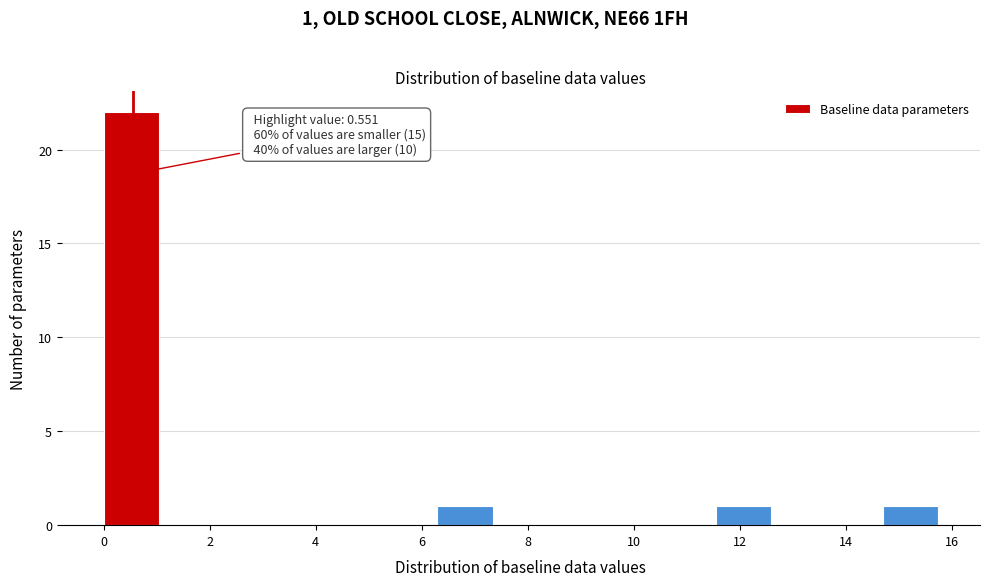

Over which range of the x-axis is the bar tallest?

0.00 to 1.05